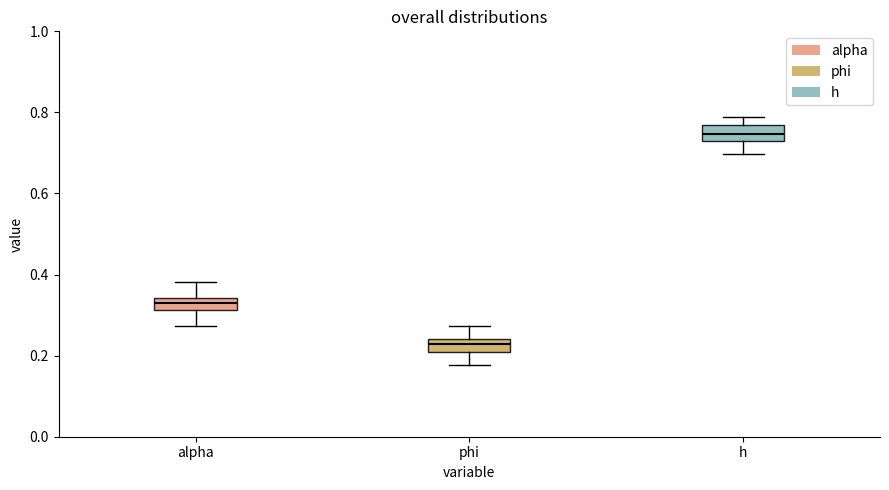

Where does the lower whisker of the box for phi end on the y-axis? The values are not printed on the chart, so give them approximately, as read against the axis.

0.18